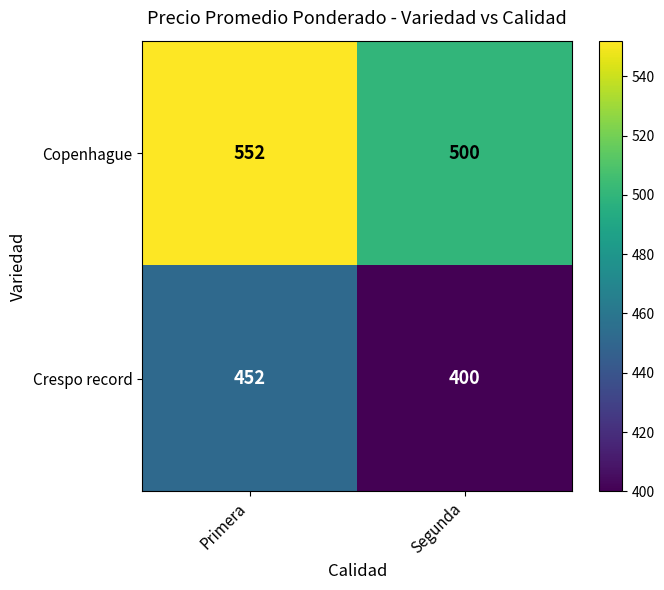

At which category is the sum across all series the highest?

Primera